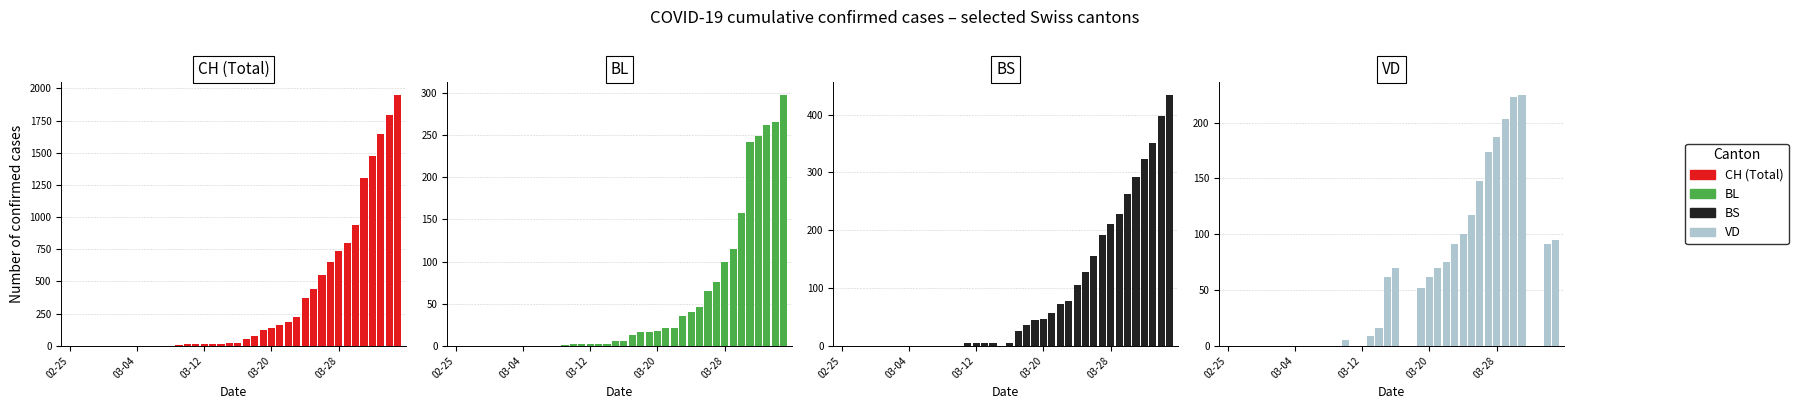

The BS series shows -288 at 6. True or false?

False